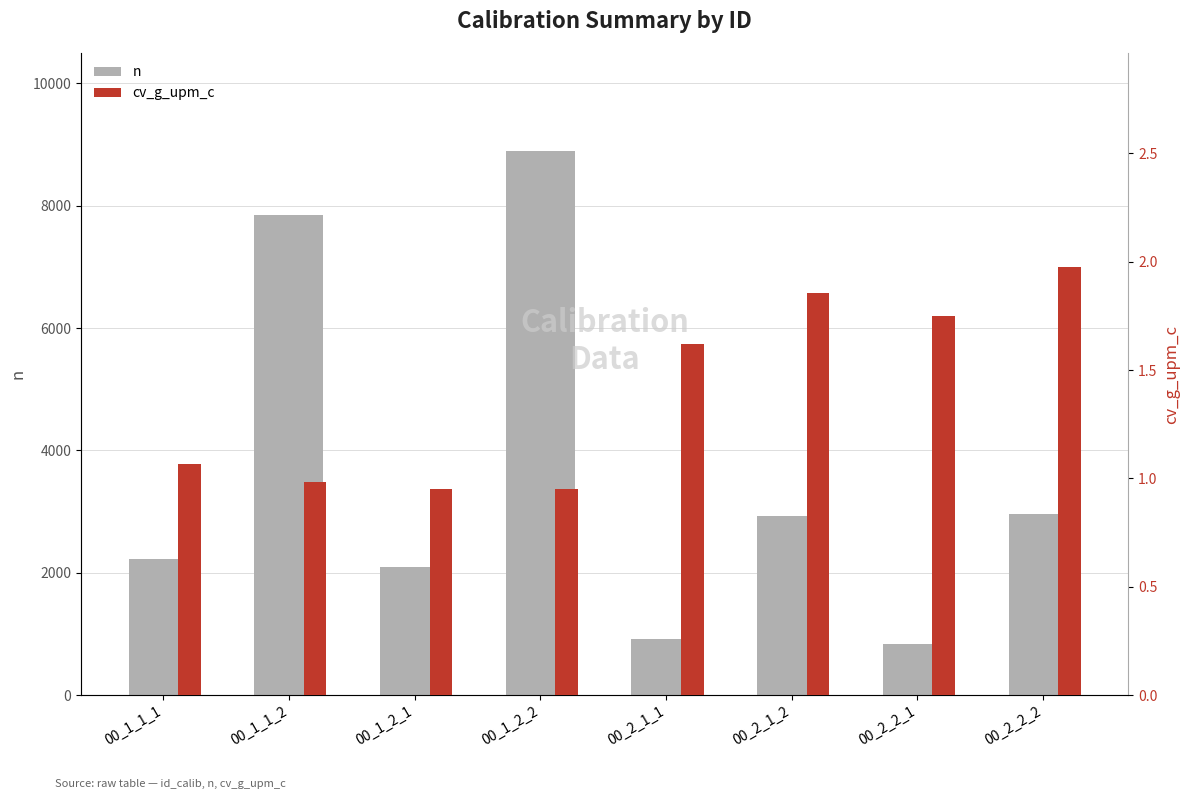

At which label does n reach its peak?

00_1_2_2